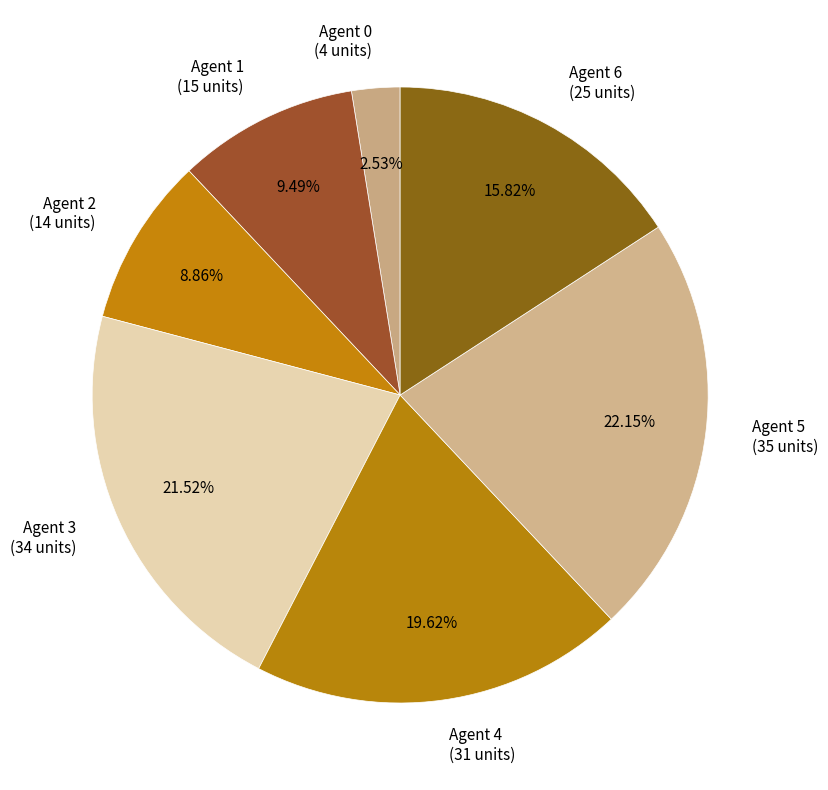

Between Agent 1 and Agent 0, which is larger?

Agent 1